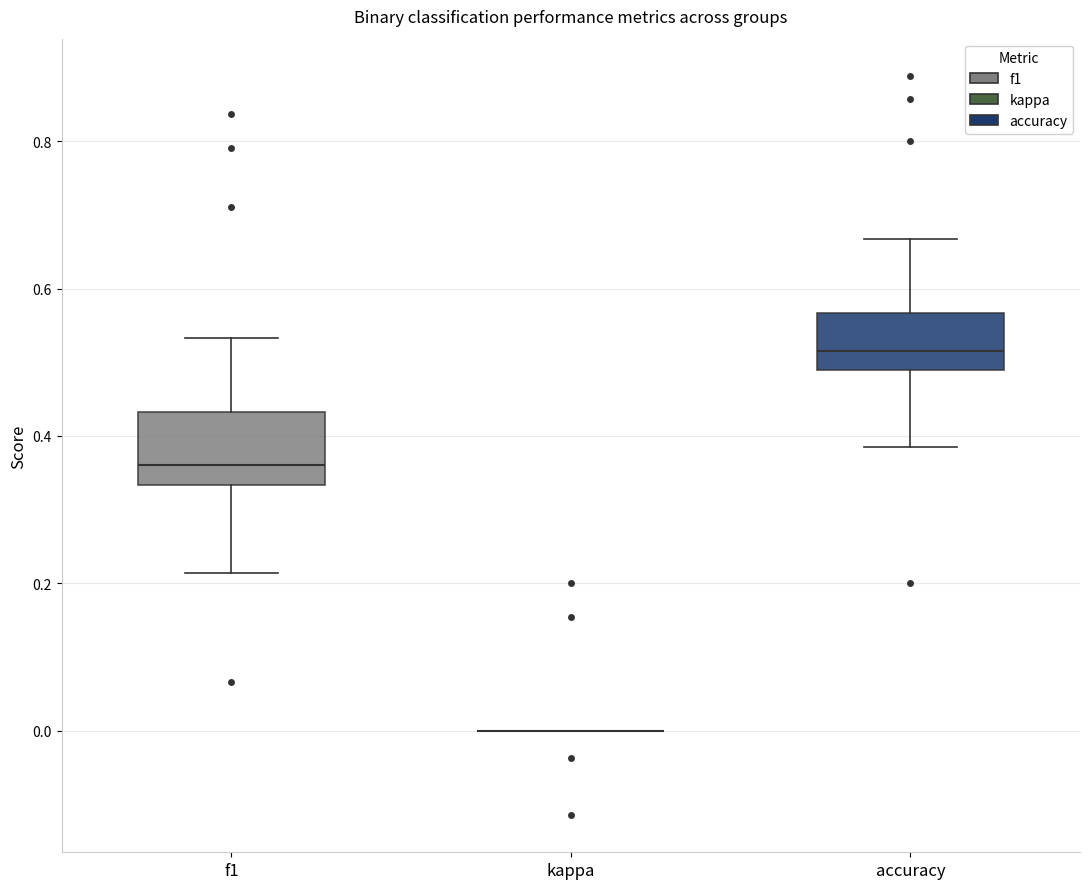

Which box is the tallest, from its lower edge to its upper edge?

f1